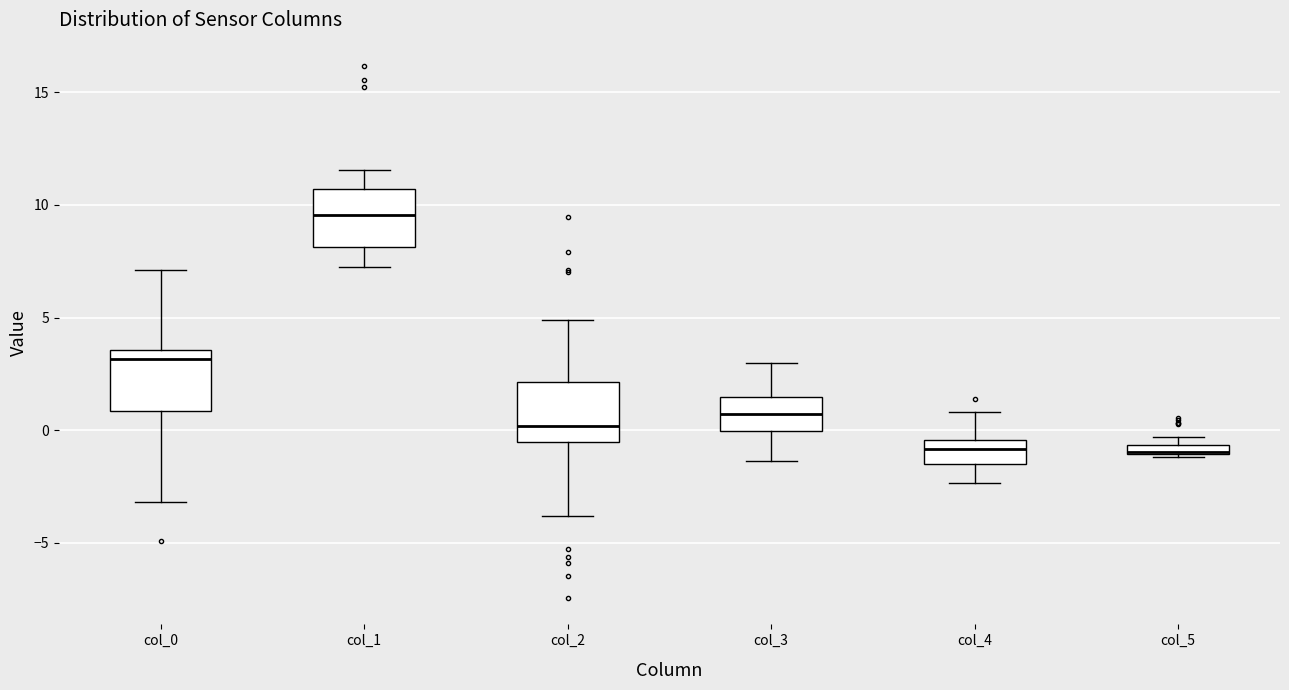

Where is the lower edge of the box for col_5 on the y-axis? The values are not printed on the chart, so give them approximately, as read against the axis.

-1.0